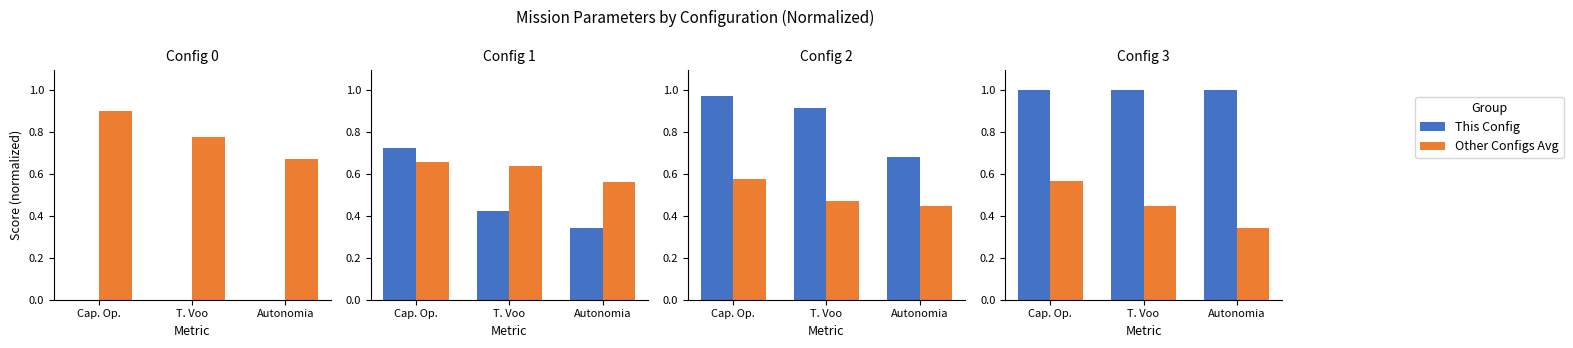

What is the label of the 3rd bar from the left?

Autonomia